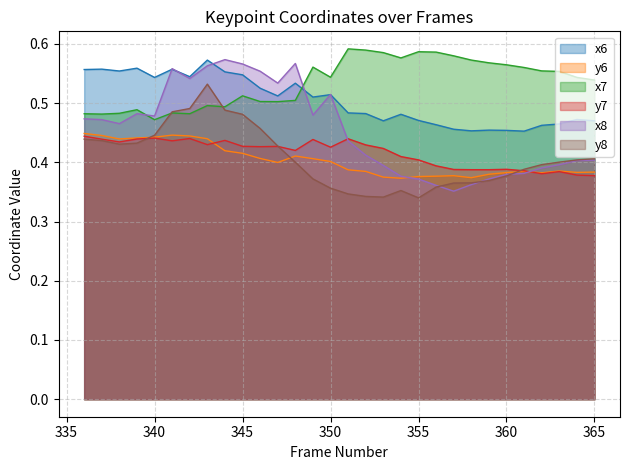

What is the value of the x7 point at the 25th from the left?

0.6